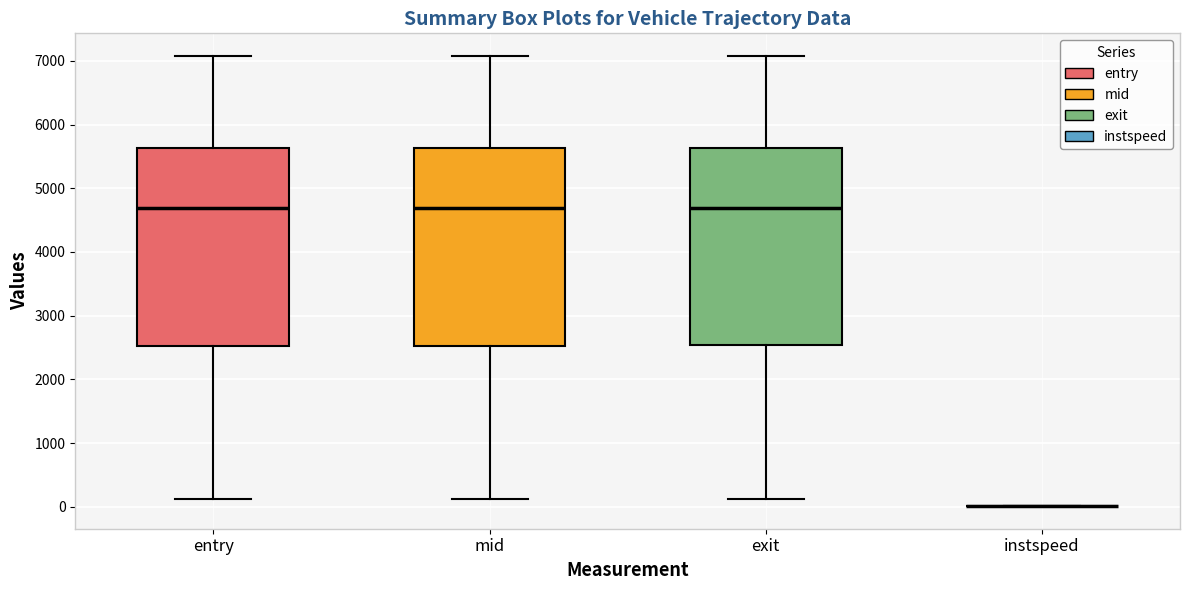

Reading left to right, transcribe this box plot: for each box, give where its median line is, the range the box spans, and where its two whiskers end, as read against the y-axis. The values are not printed on the chart, so give them approximately, as read against the axis.

entry: median 4700, box 2500 to 5600, whiskers 100 to 7100
mid: median 4700, box 2500 to 5600, whiskers 100 to 7100
exit: median 4700, box 2500 to 5600, whiskers 100 to 7100
instspeed: box collapsed to a line at 0, whiskers 0 to 0